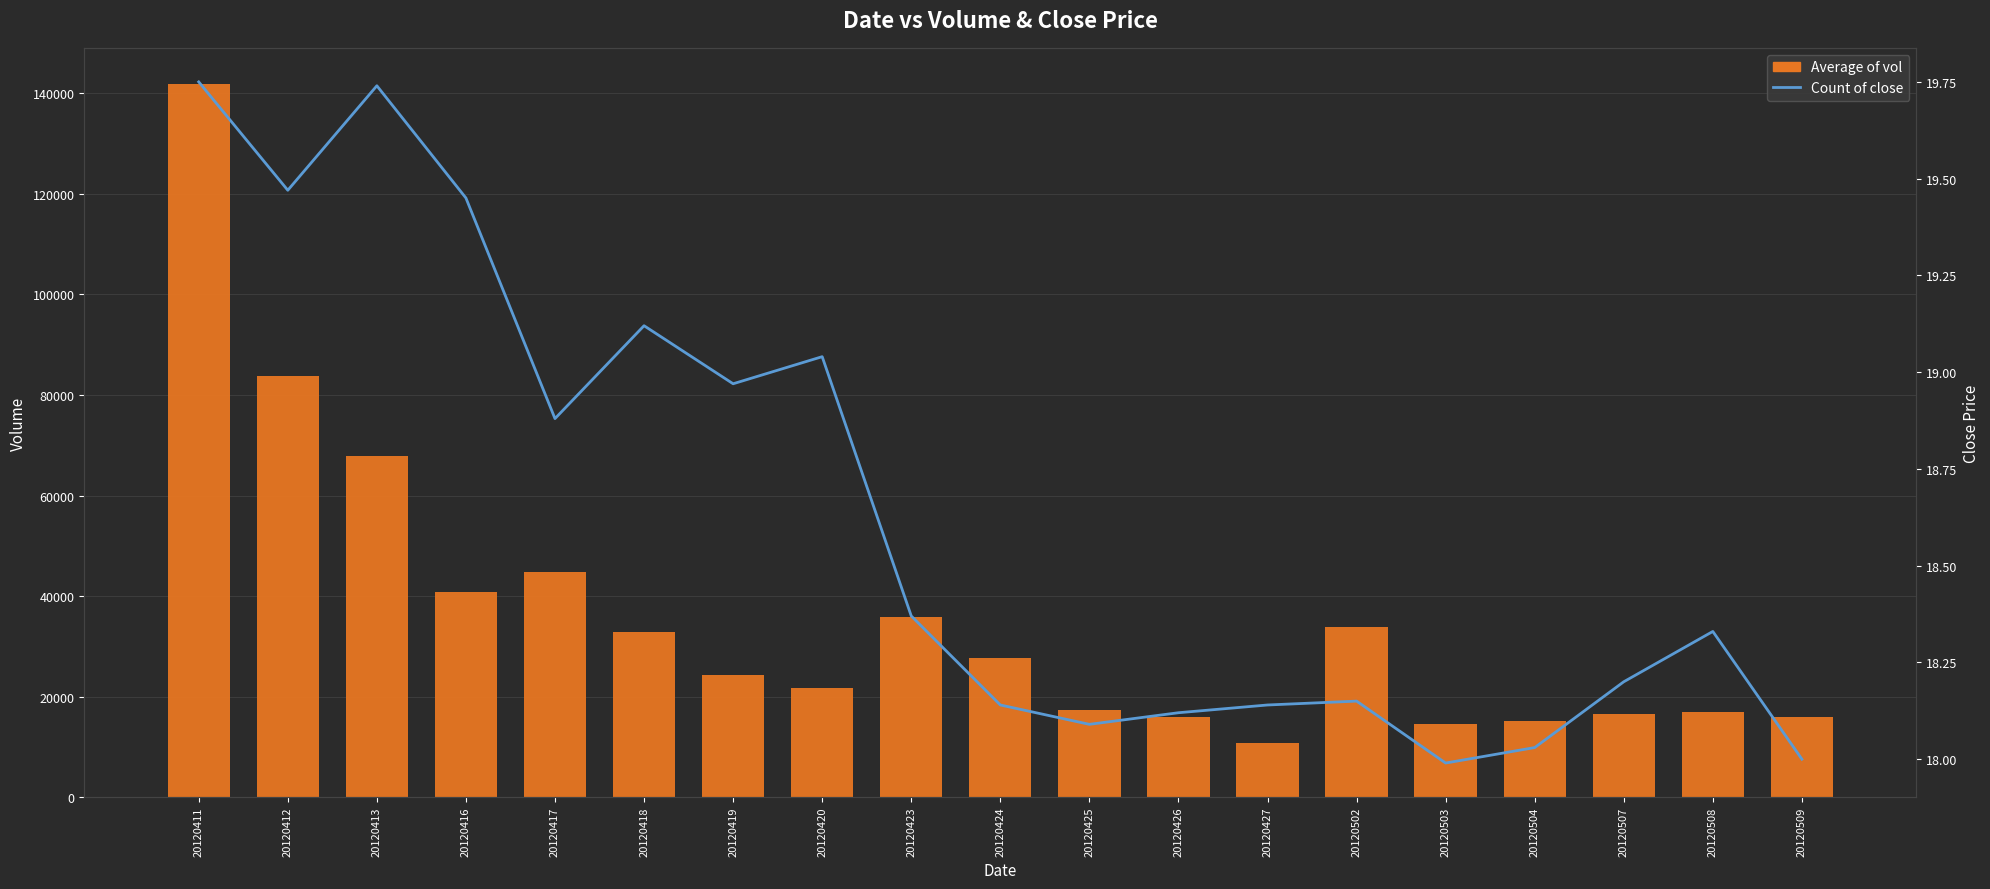

Which series has the largest total across all categories?

Average of vol